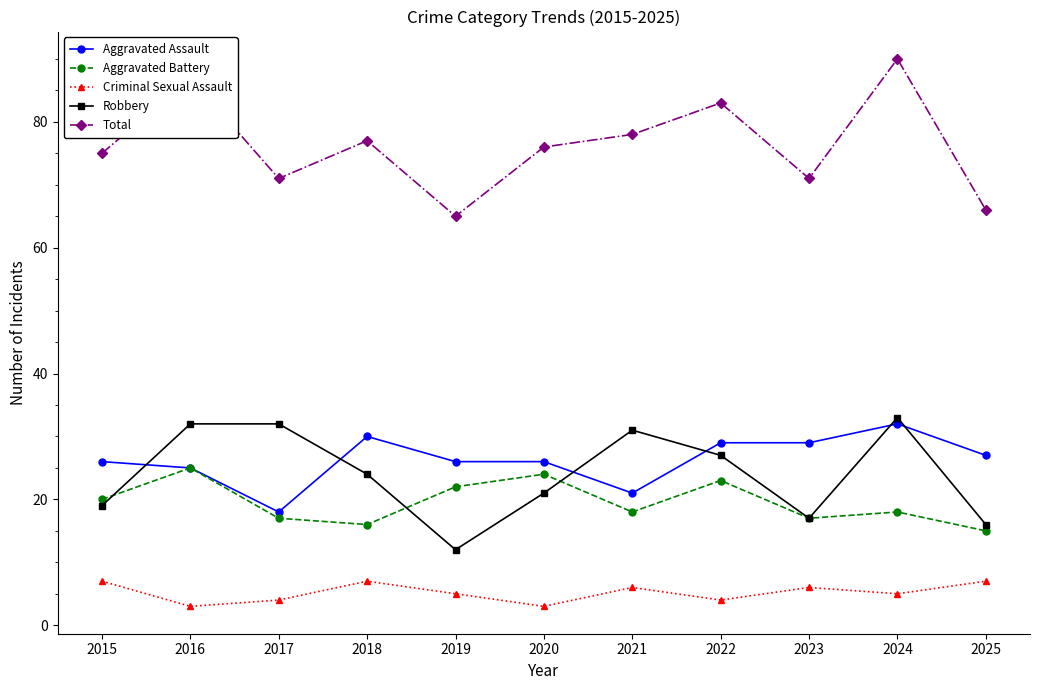

Does the chart have visible grid lines?

No